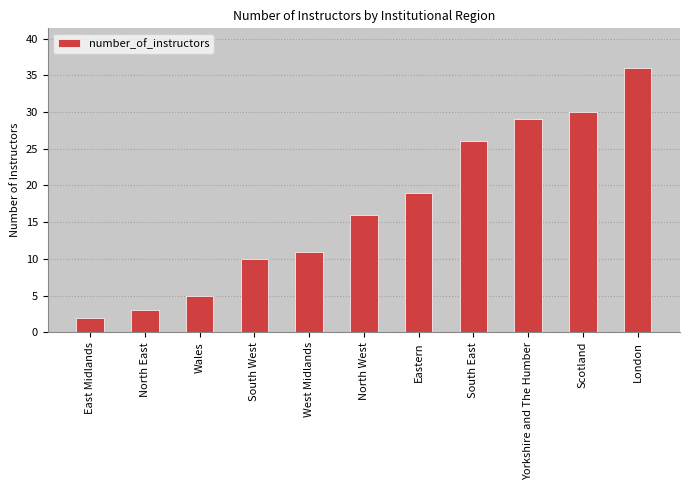

Are the bars horizontal?

No